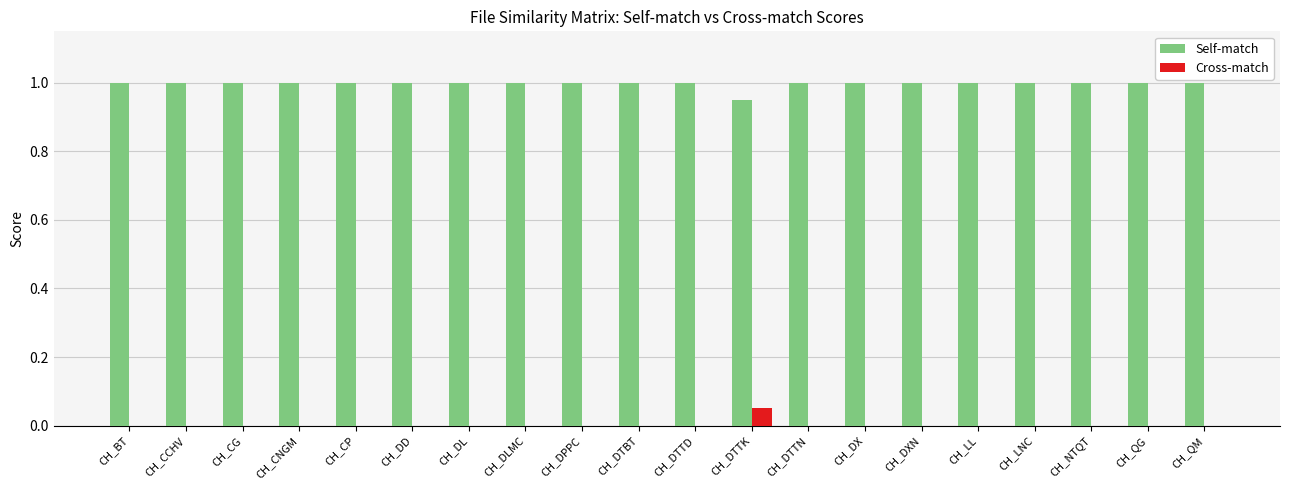

What value does the Self-match series have at CH_DTTD?

1.0